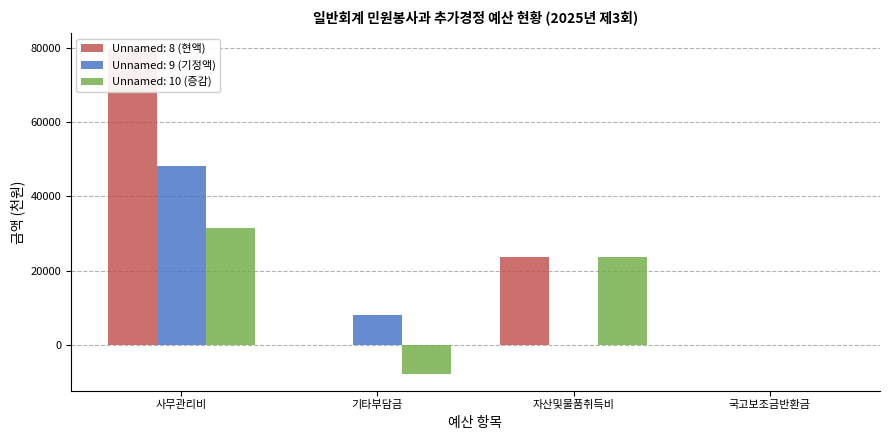

What is the average value of the Unnamed: 10 (증감) series?

11857